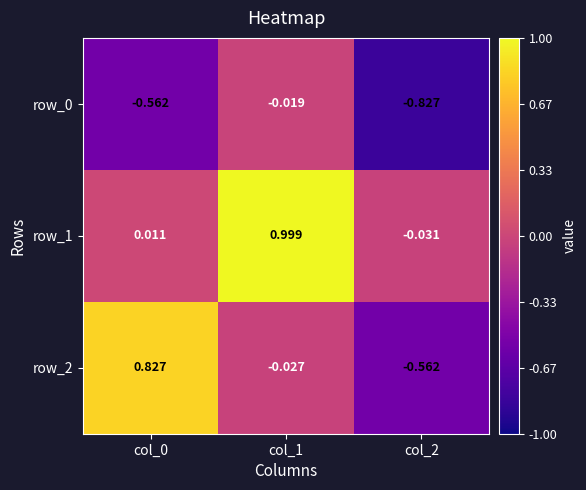

Is the value of row_2 at col_2 greater than the value of row_1 at col_1?

No